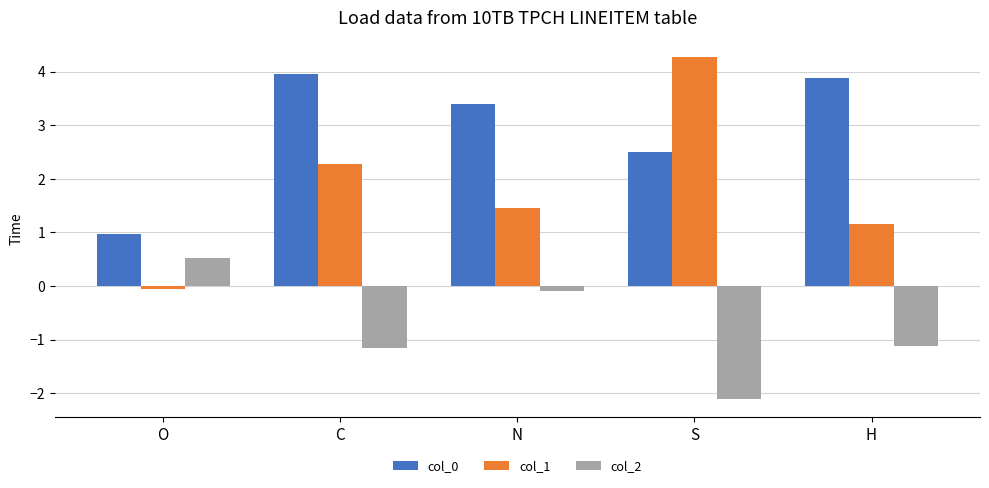

How many groups of bars are there?

5